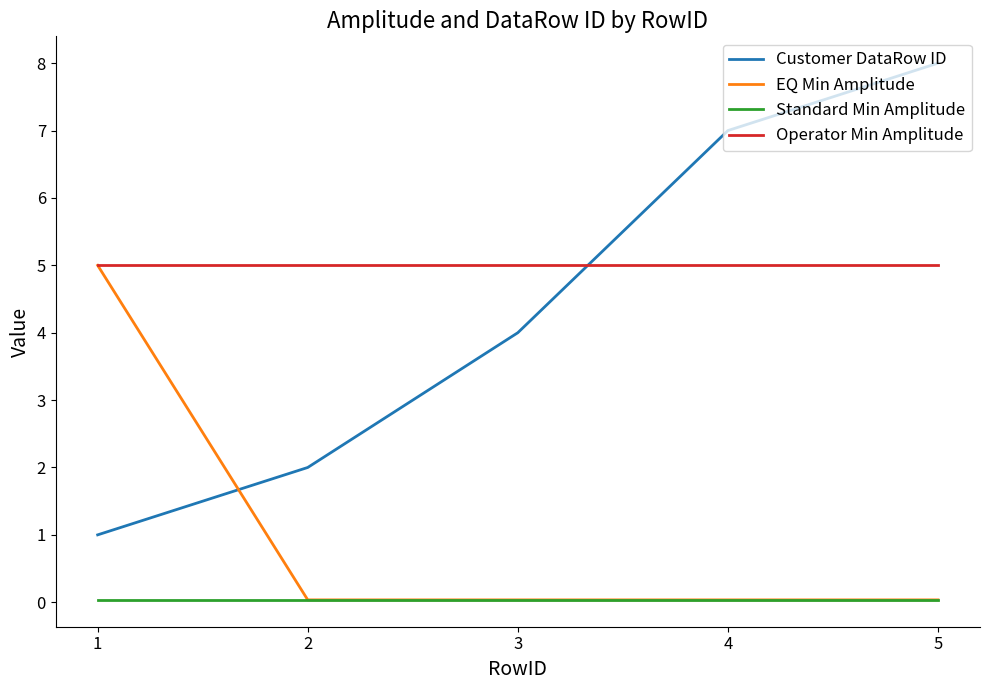

Count the number of categories in the chart.

5